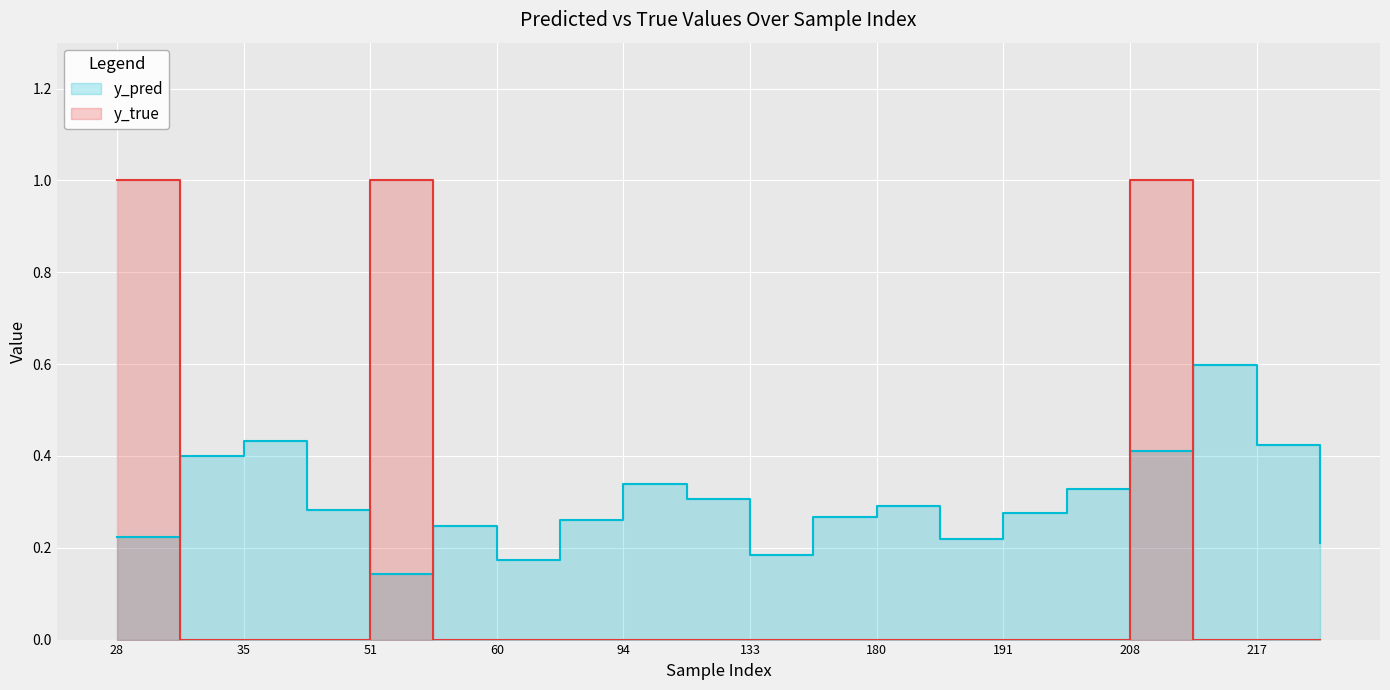

What is the greatest value displayed?

1.0